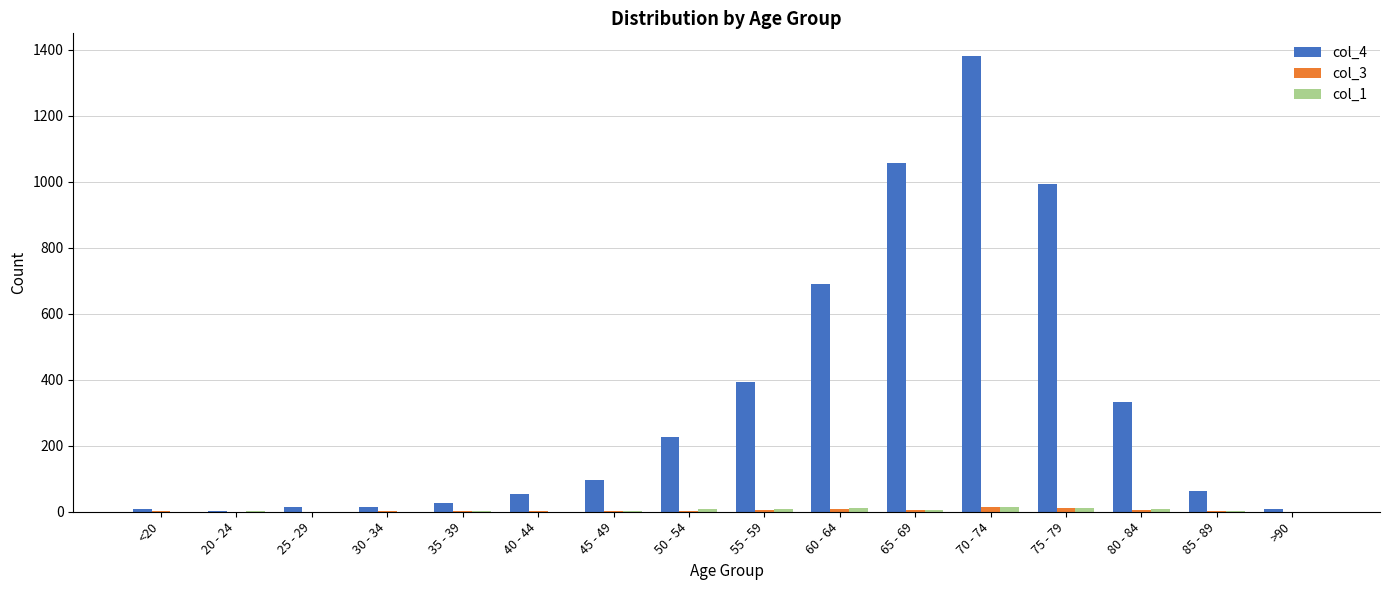

Which category has the highest value in the col_4 series?

70 - 74